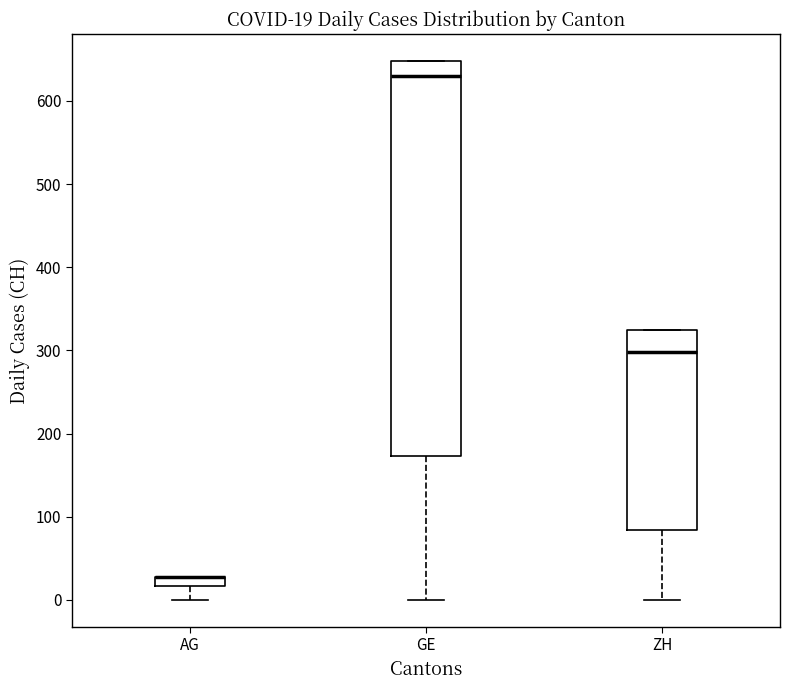

Comparing the boxes themselves (not the whiskers), which one is the tallest?

GE